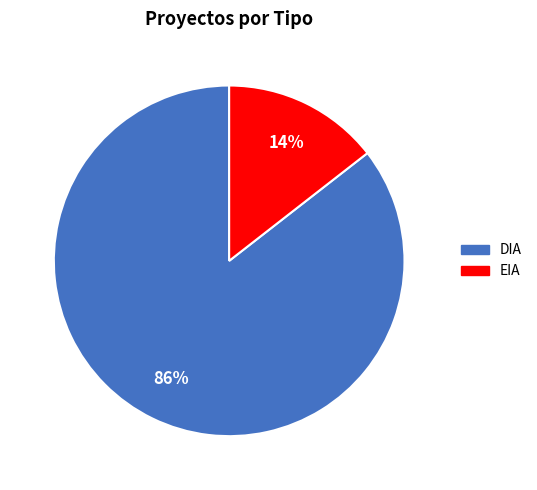

Is the sum of EIA and DIA greater than half?

Yes